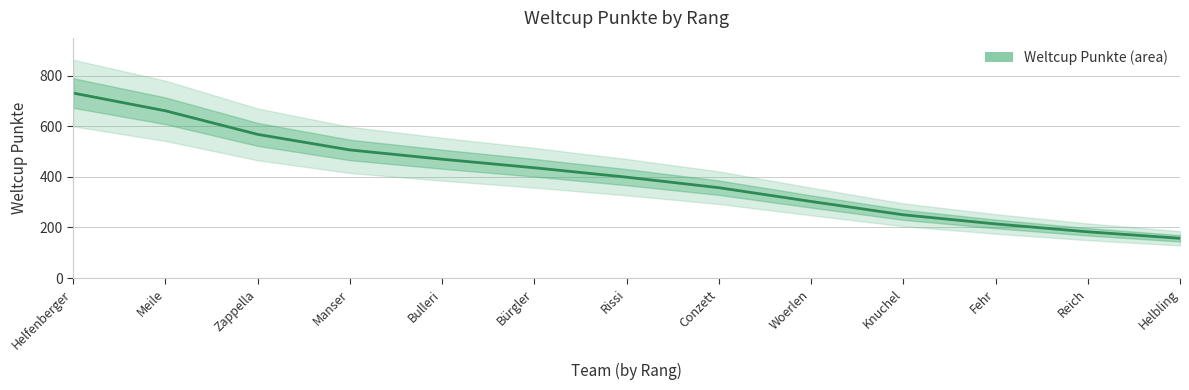

How many lines are shown in the chart?

1